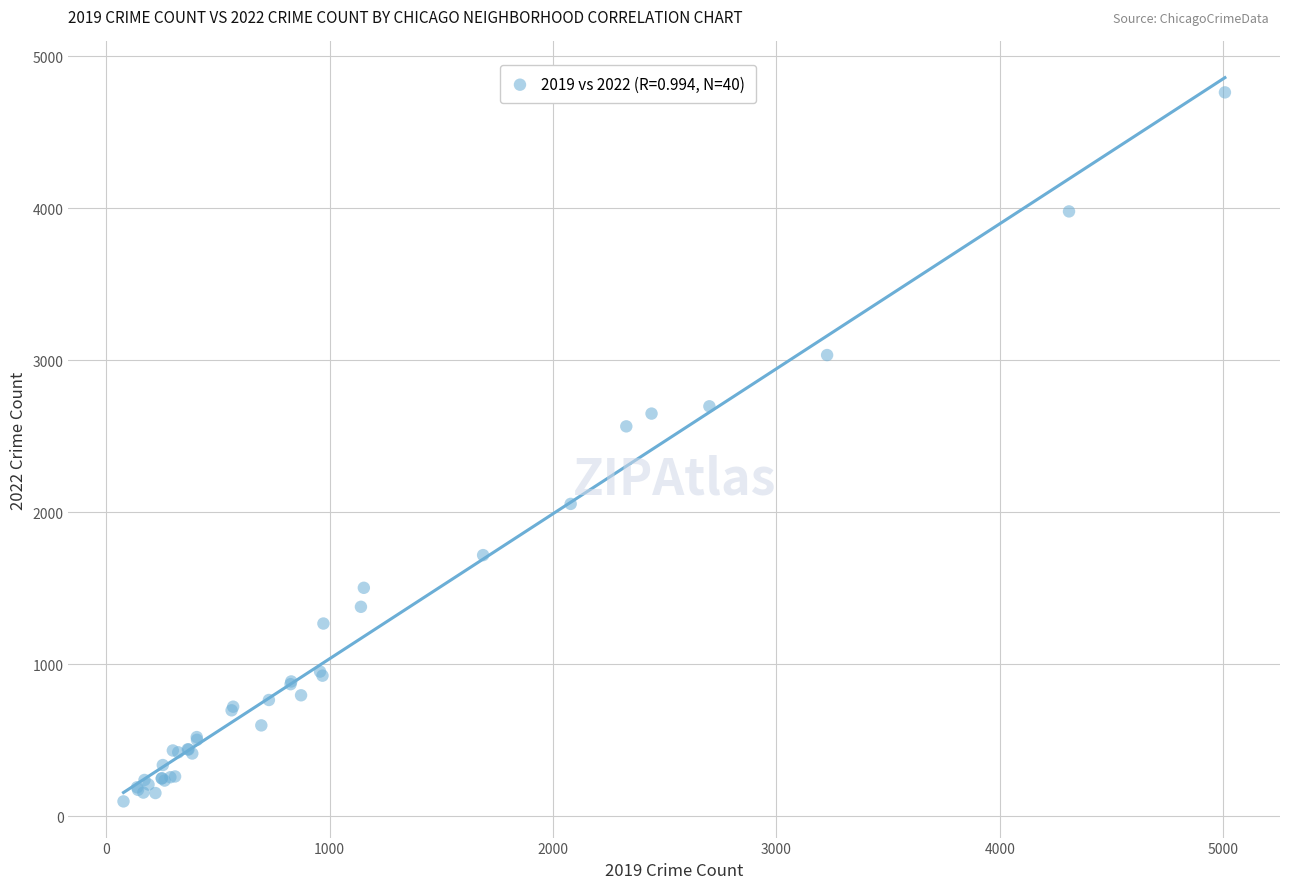

What Y value in the scatter plot is closest to 2431?

2566